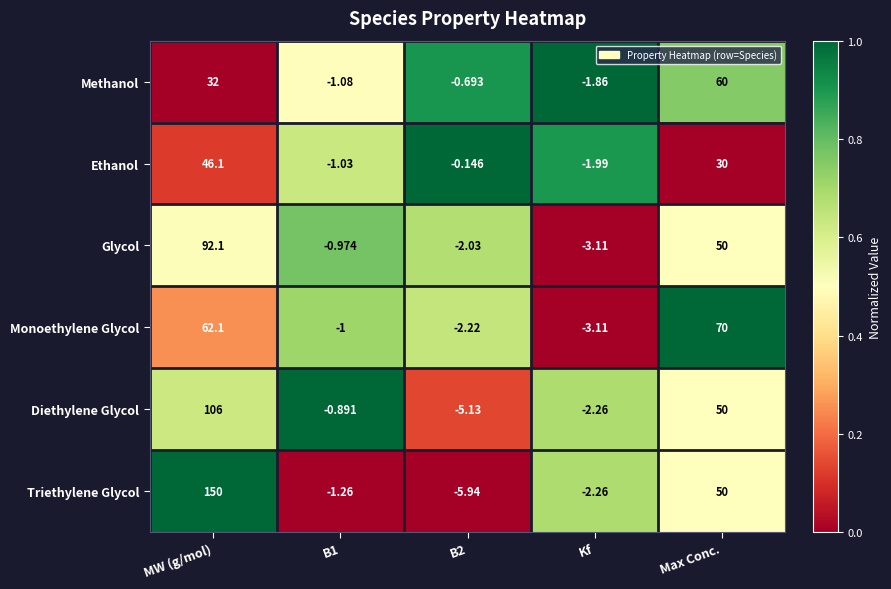

At which label is Monoethylene Glycol closest to 33?

MW (g/mol)